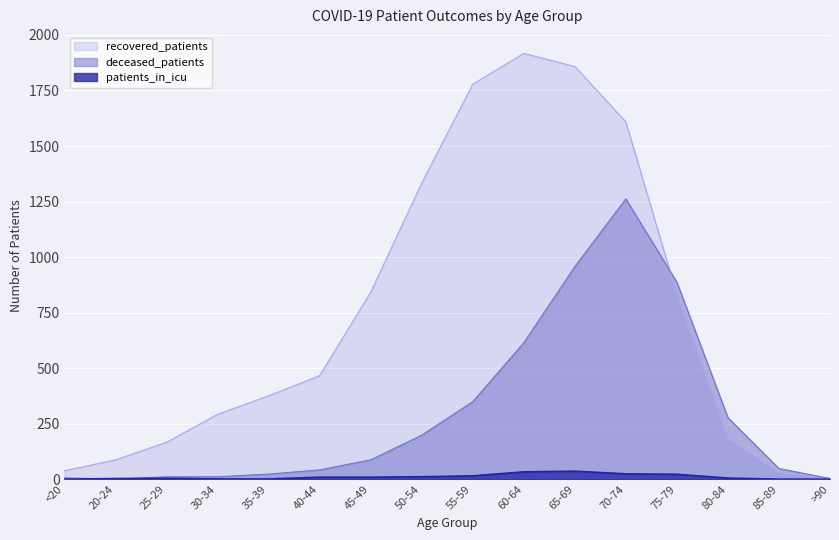

How many lines are shown in the chart?

3